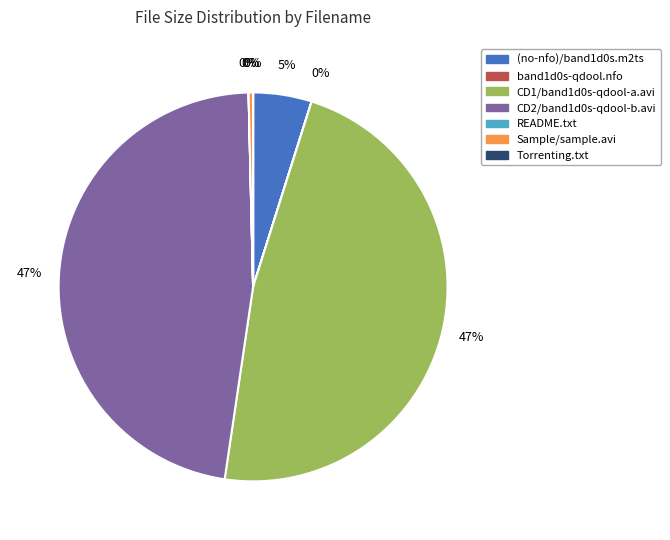

To the nearest percent, what is the difference between the largest and smallest slice percentages?

47%